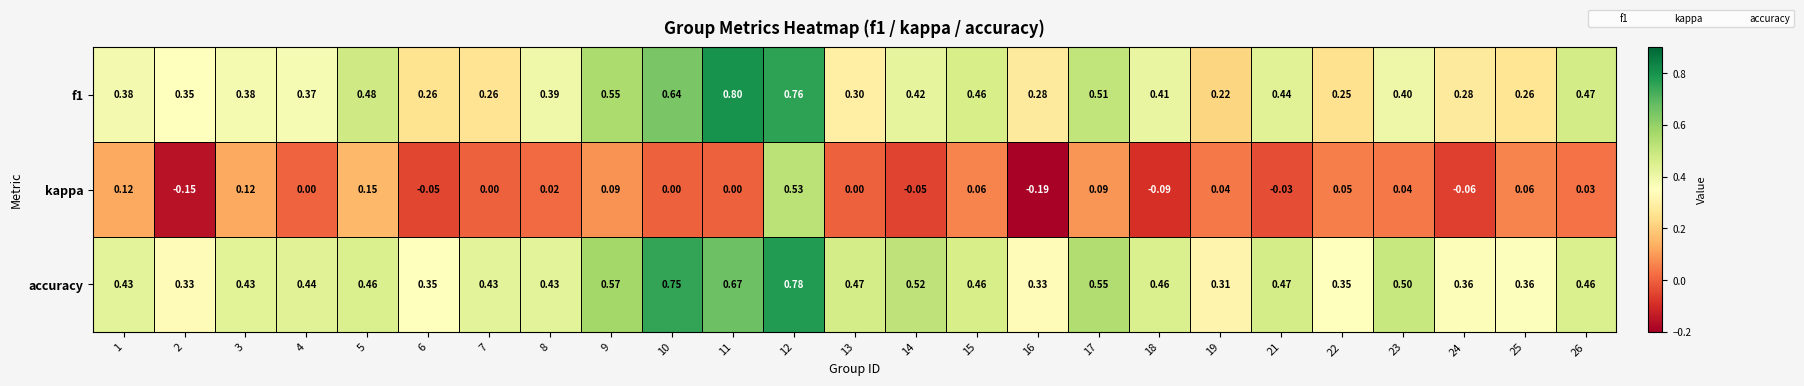

Which series has the widest spread of values?

kappa